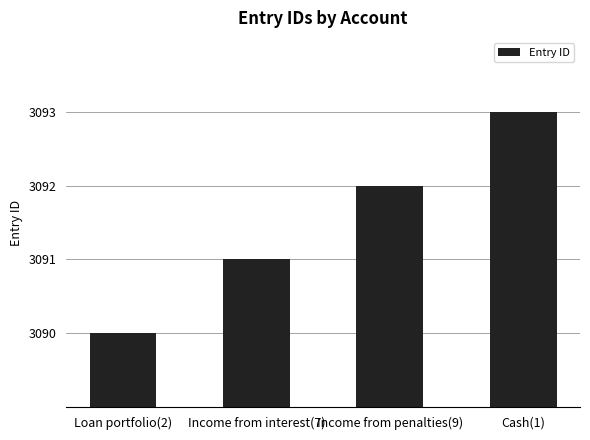

What is the approximate value at Income from interest(7)?

3091